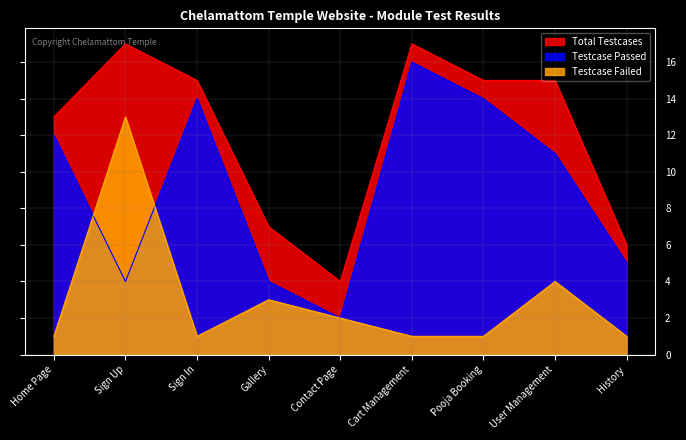

What is the difference between the maximum and minimum values in the Total Testcases series?

13